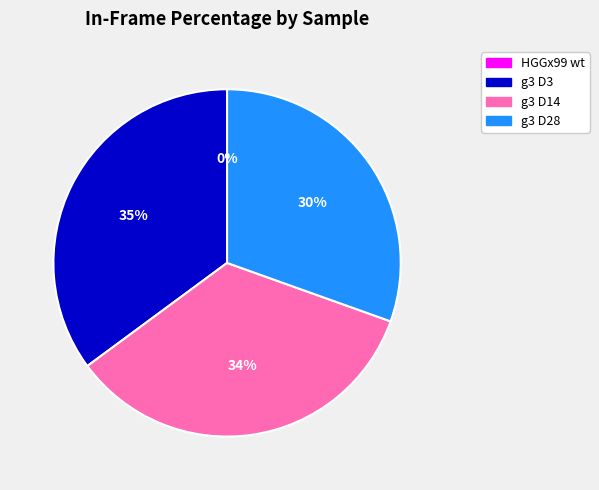

The g3 D28 slice represents 20% of the pie. True or false?

False